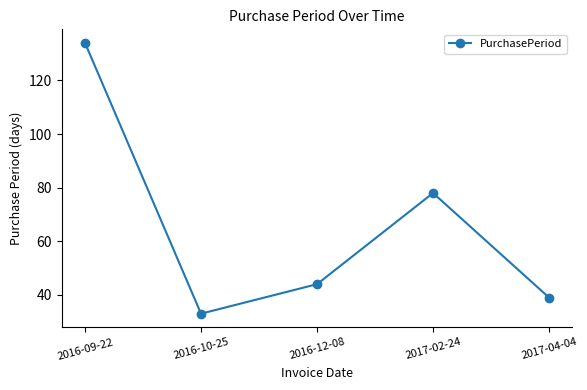

List the labels in order of value, smallest first.

2016-10-25, 2017-04-04, 2016-12-08, 2017-02-24, 2016-09-22